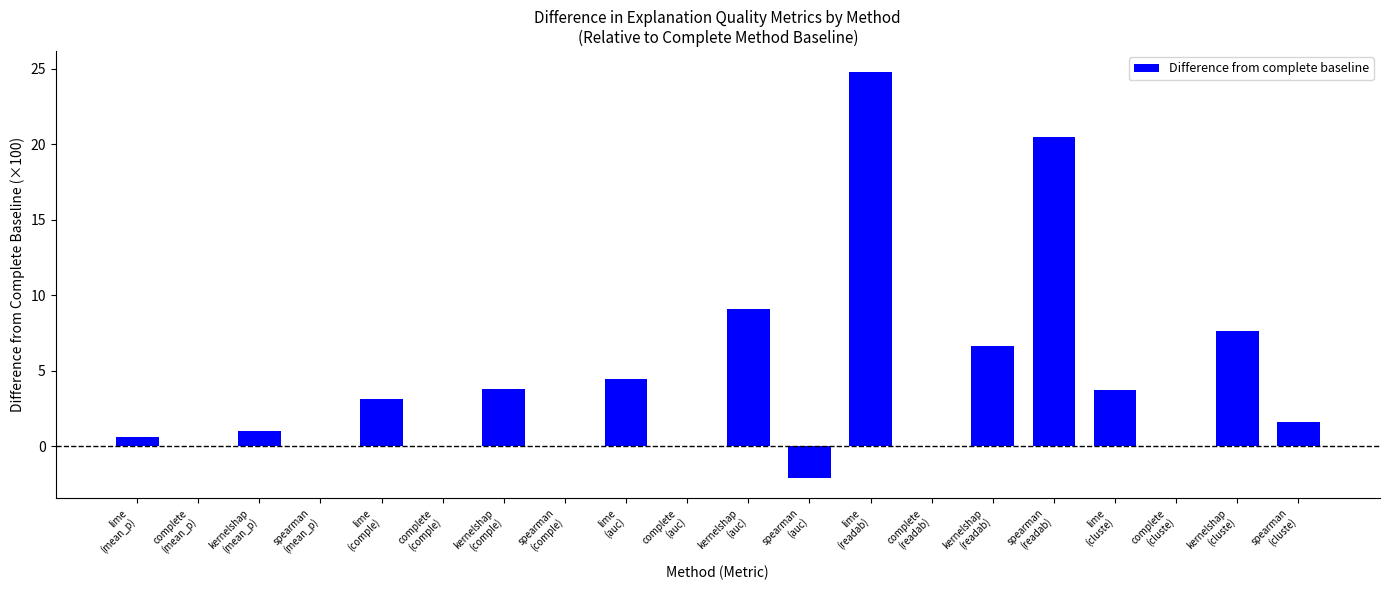

What is the sum of all values?

85.0